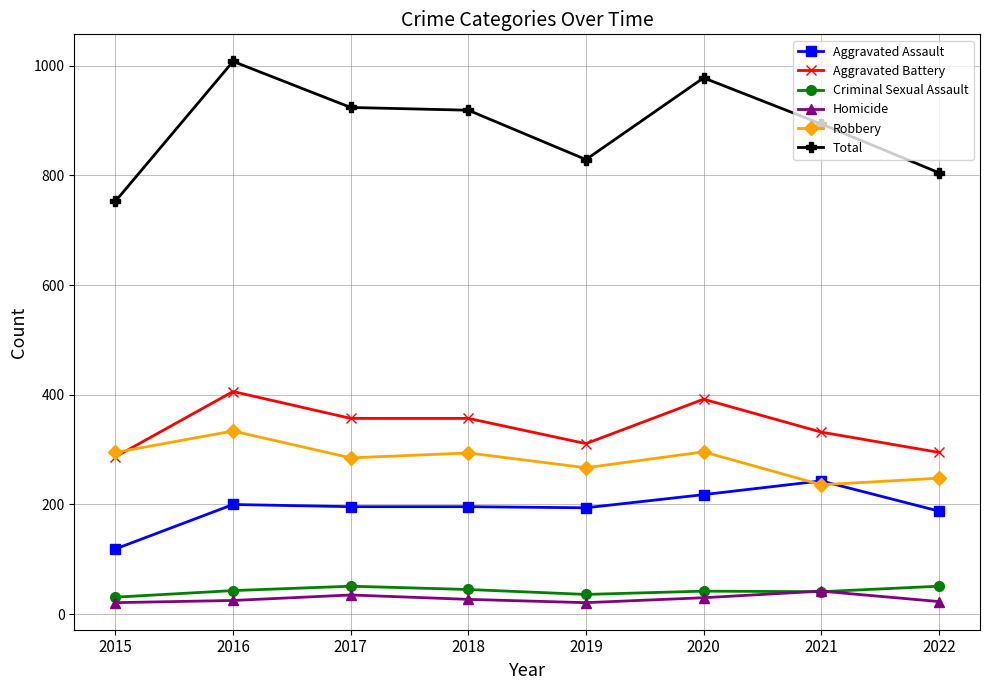

True or false: Aggravated Assault and Homicide intersect in this chart.

False